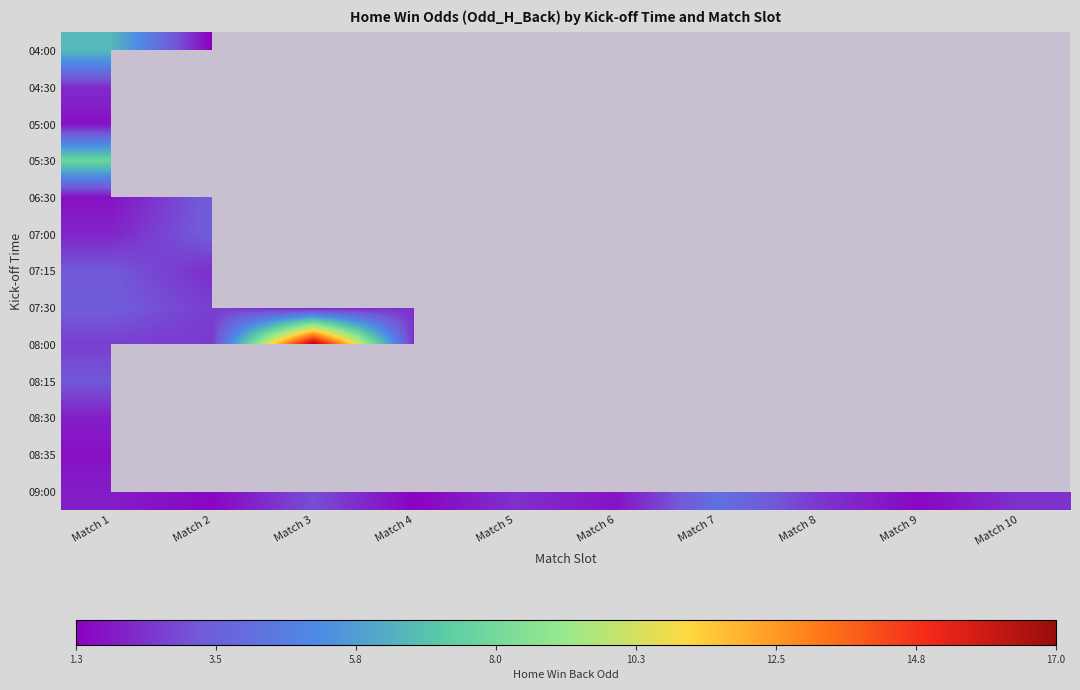

List the series in order of their peak value, lowest first.

08:35, 05:00, 04:30, 08:15, 07:15, 07:30, 06:30, 07:00, 09:00, 04:00, 08:30, 05:30, 08:00